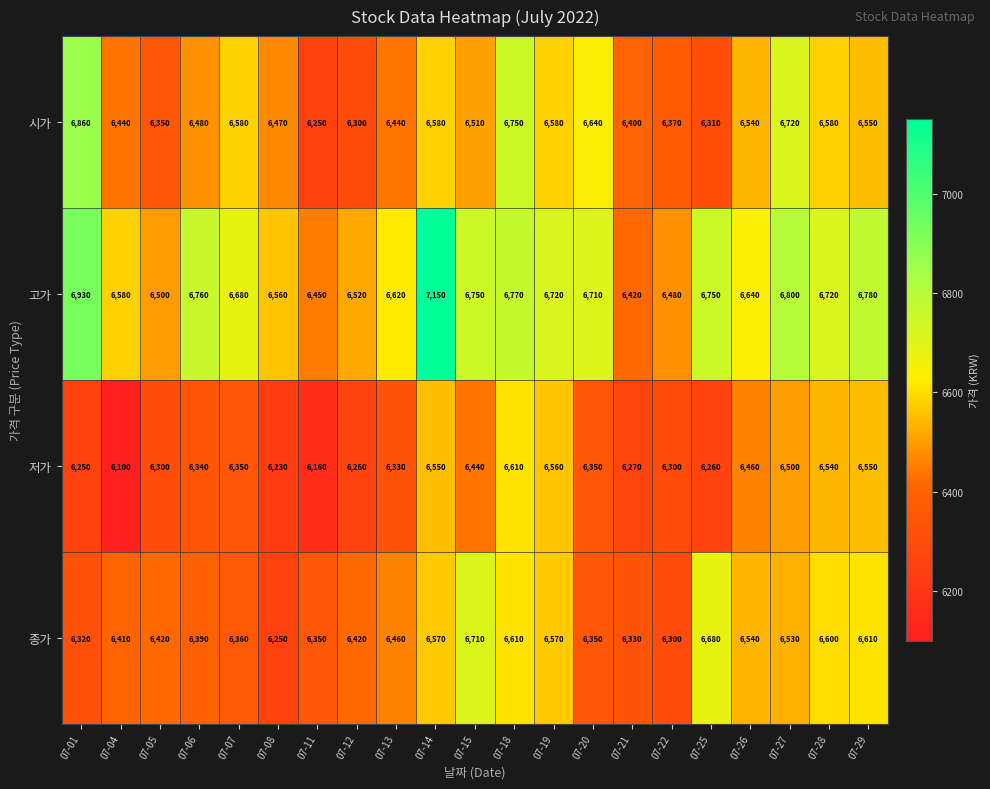

Which category has the lowest value across all series?

07-04